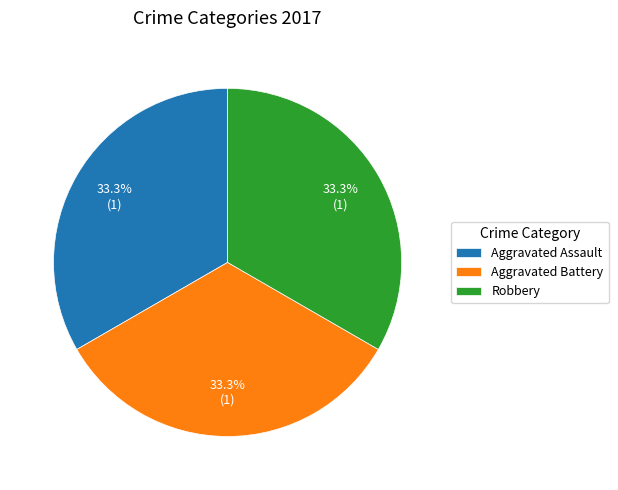

Approximately how many times larger is the value at Aggravated Assault compared to Aggravated Battery?

1.0